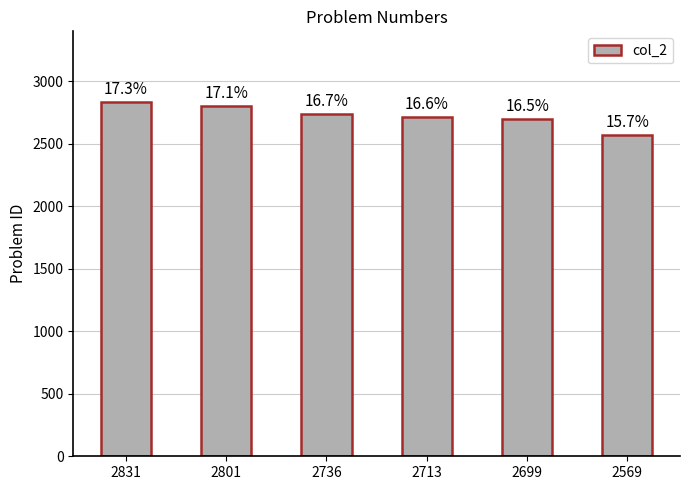

Does the chart contain any negative values?

No